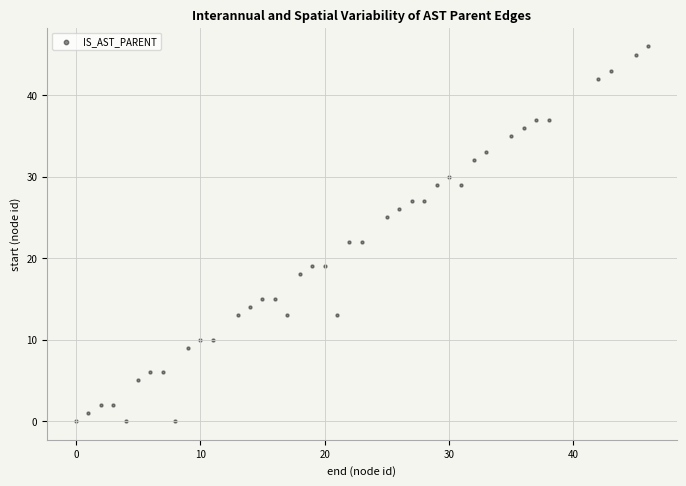

What is the range of X values (max minus min)?

46